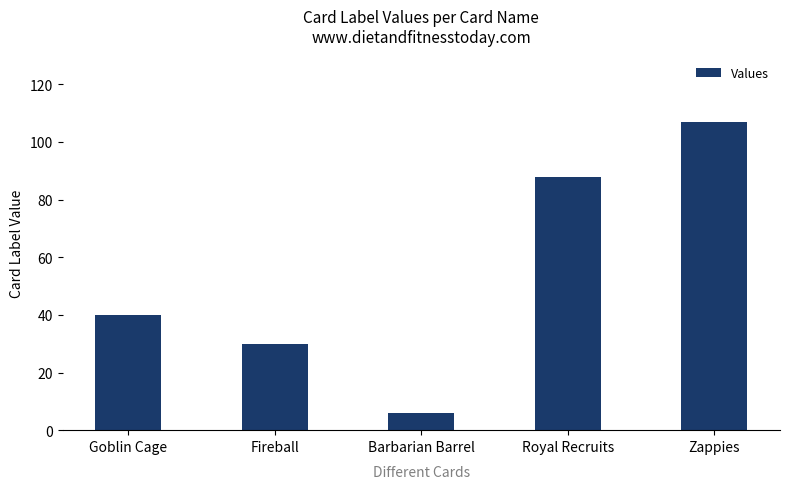

What is the difference between the values at Goblin Cage and Barbarian Barrel?

34